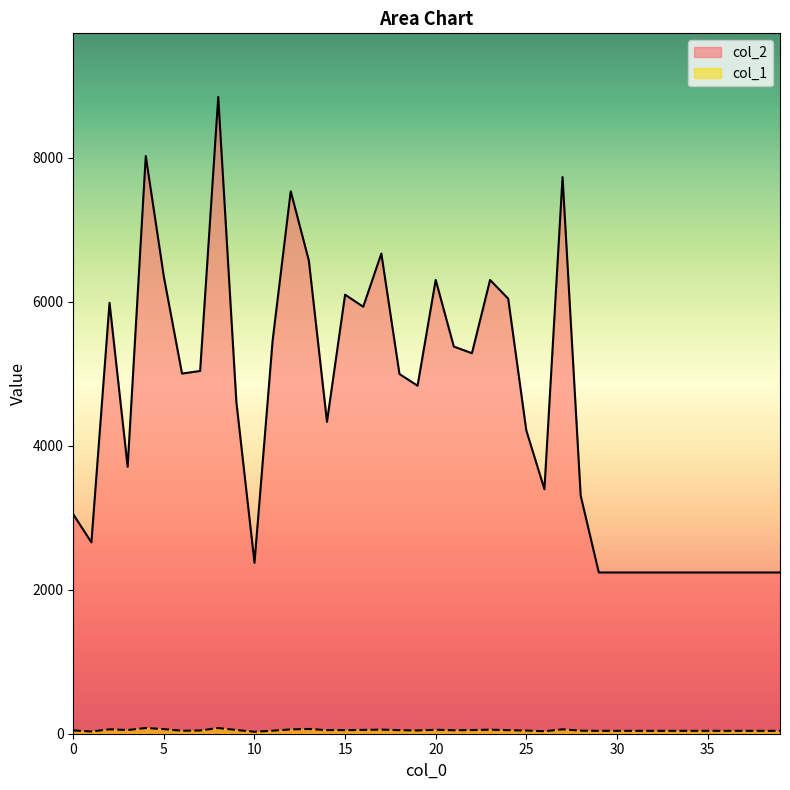

What are all the series names shown in the legend?

col_2, col_1